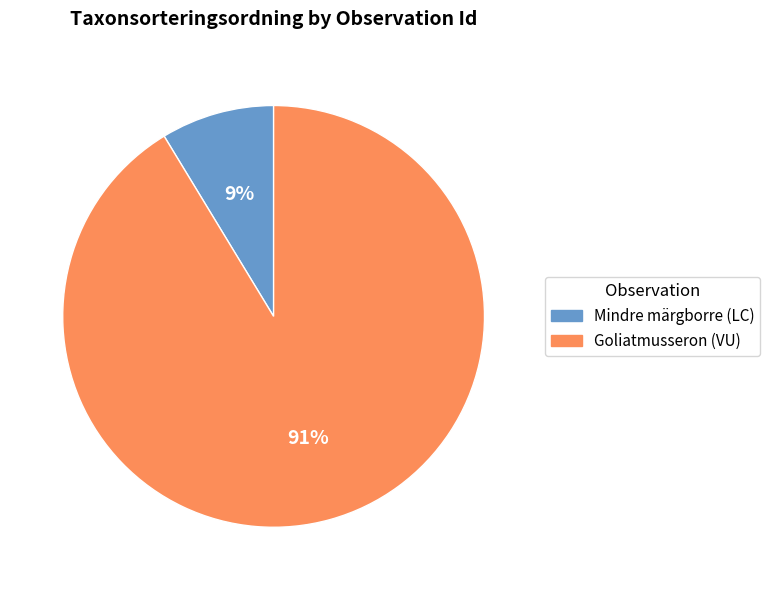

To the nearest percent, what is the average slice percentage?

50%